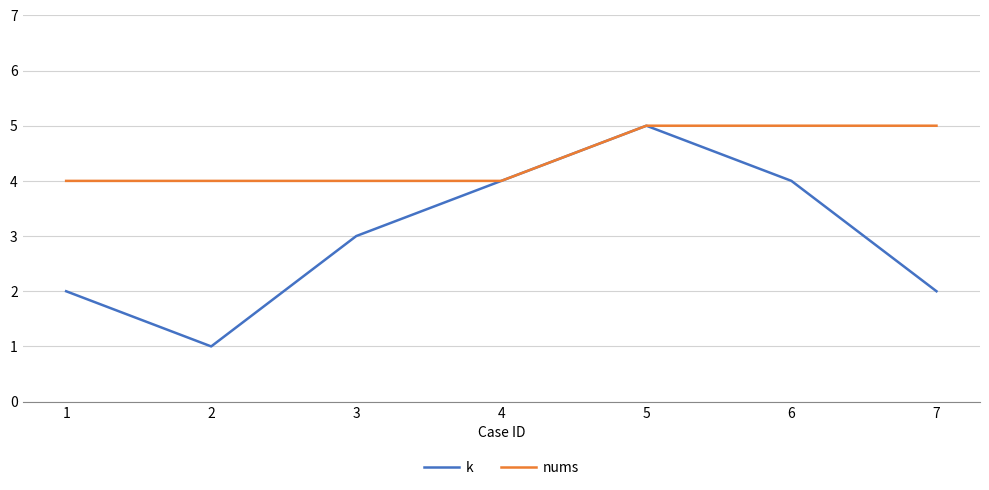

Which series has the largest total across all categories?

nums